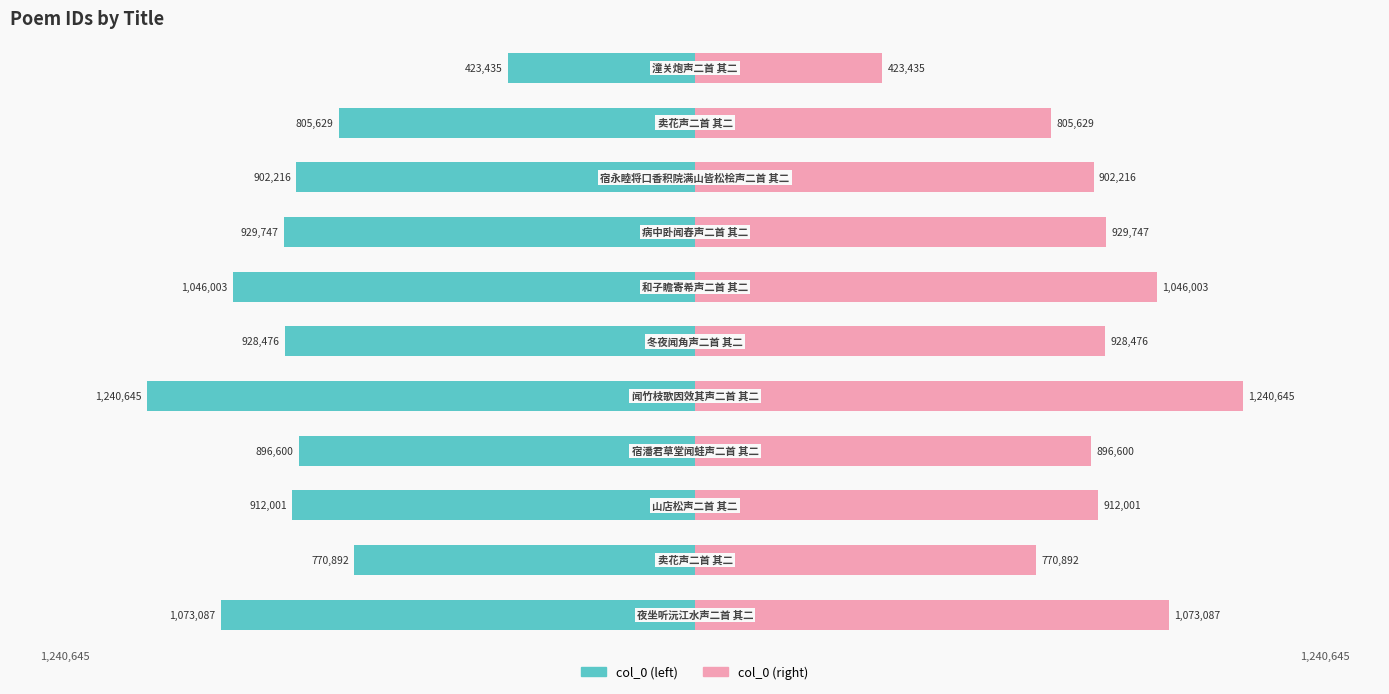

Reading left to right, transcribe all the data shown in this chart.

col_0 (left): 0=-1073087	1=-770892	2=-912001	3=-896600	4=-1240645	5=-928476	6=-1046003	7=-929747	8=-902216	9=-805629	10=-423435
col_0 (right): 0=1073087	1=770892	2=912001	3=896600	4=1240645	5=928476	6=1046003	7=929747	8=902216	9=805629	10=423435